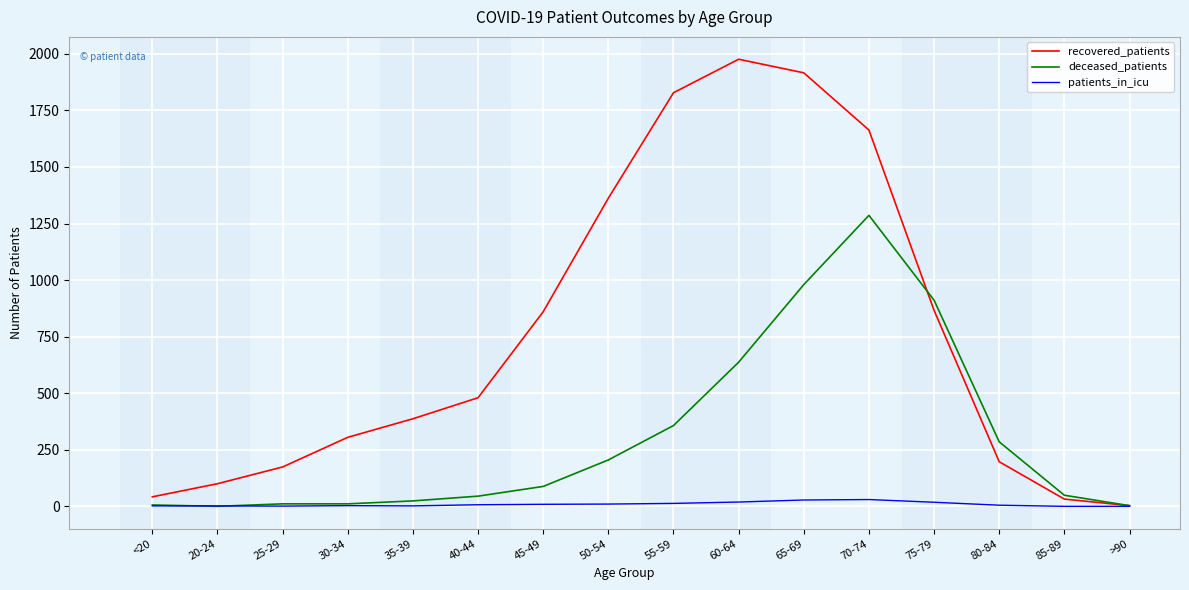

What position from the right is 50-54?

9